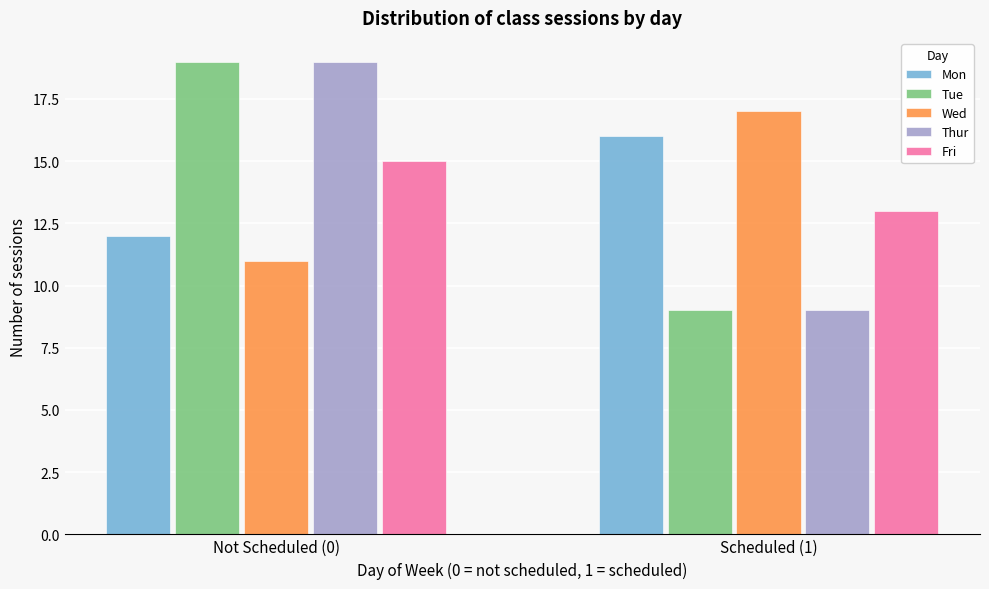

Reading left to right, what are all the values shown in this chart?

Mon: Not Scheduled (0)=12	Scheduled (1)=16
Tue: Not Scheduled (0)=19	Scheduled (1)=9
Wed: Not Scheduled (0)=11	Scheduled (1)=17
Thur: Not Scheduled (0)=19	Scheduled (1)=9
Fri: Not Scheduled (0)=15	Scheduled (1)=13